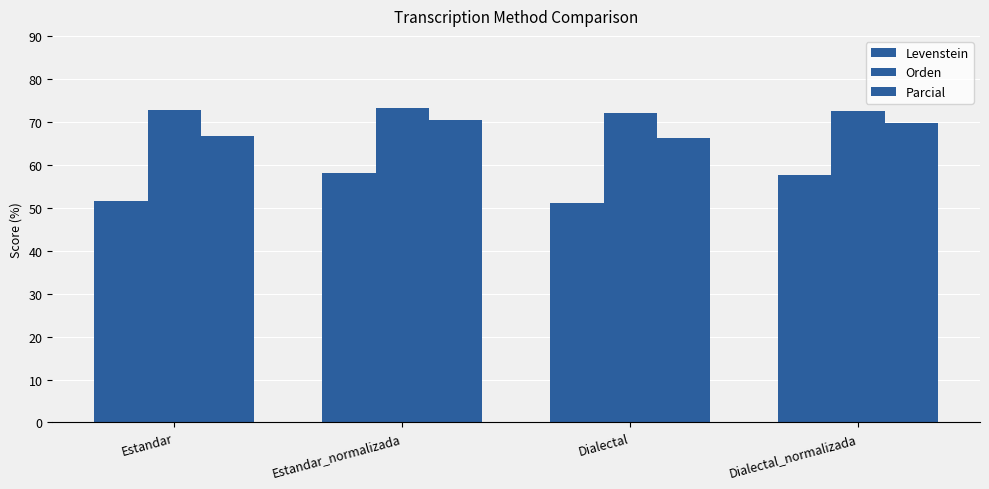

How many groups of bars are there?

4